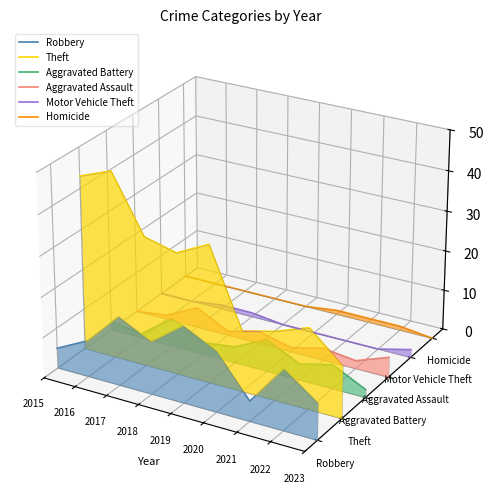

What are all the series names shown in the legend?

Robbery, Theft, Aggravated Battery, Aggravated Assault, Motor Vehicle Theft, Homicide